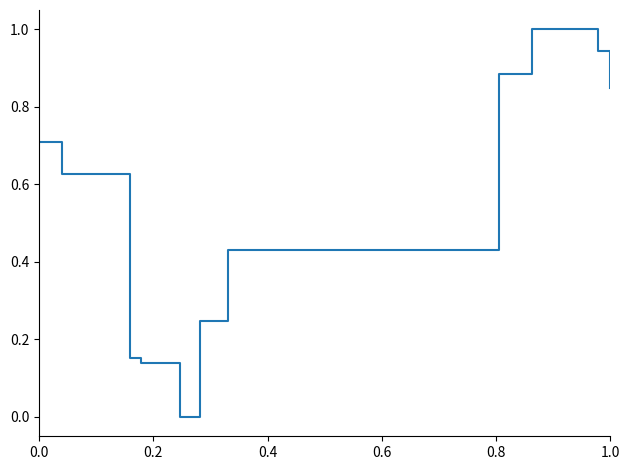

What is the difference between the maximum and minimum values?

1.0